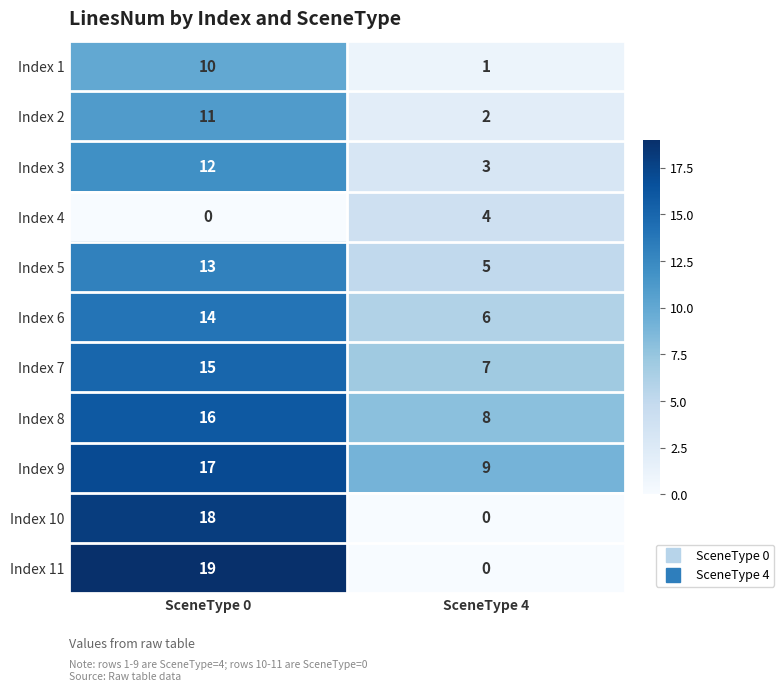

Reading left to right, transcribe all the data shown in this chart.

Index 1: SceneType 0=10	SceneType 4=1
Index 2: SceneType 0=11	SceneType 4=2
Index 3: SceneType 0=12	SceneType 4=3
Index 4: SceneType 0=0	SceneType 4=4
Index 5: SceneType 0=13	SceneType 4=5
Index 6: SceneType 0=14	SceneType 4=6
Index 7: SceneType 0=15	SceneType 4=7
Index 8: SceneType 0=16	SceneType 4=8
Index 9: SceneType 0=17	SceneType 4=9
Index 10: SceneType 0=18	SceneType 4=0
Index 11: SceneType 0=19	SceneType 4=0